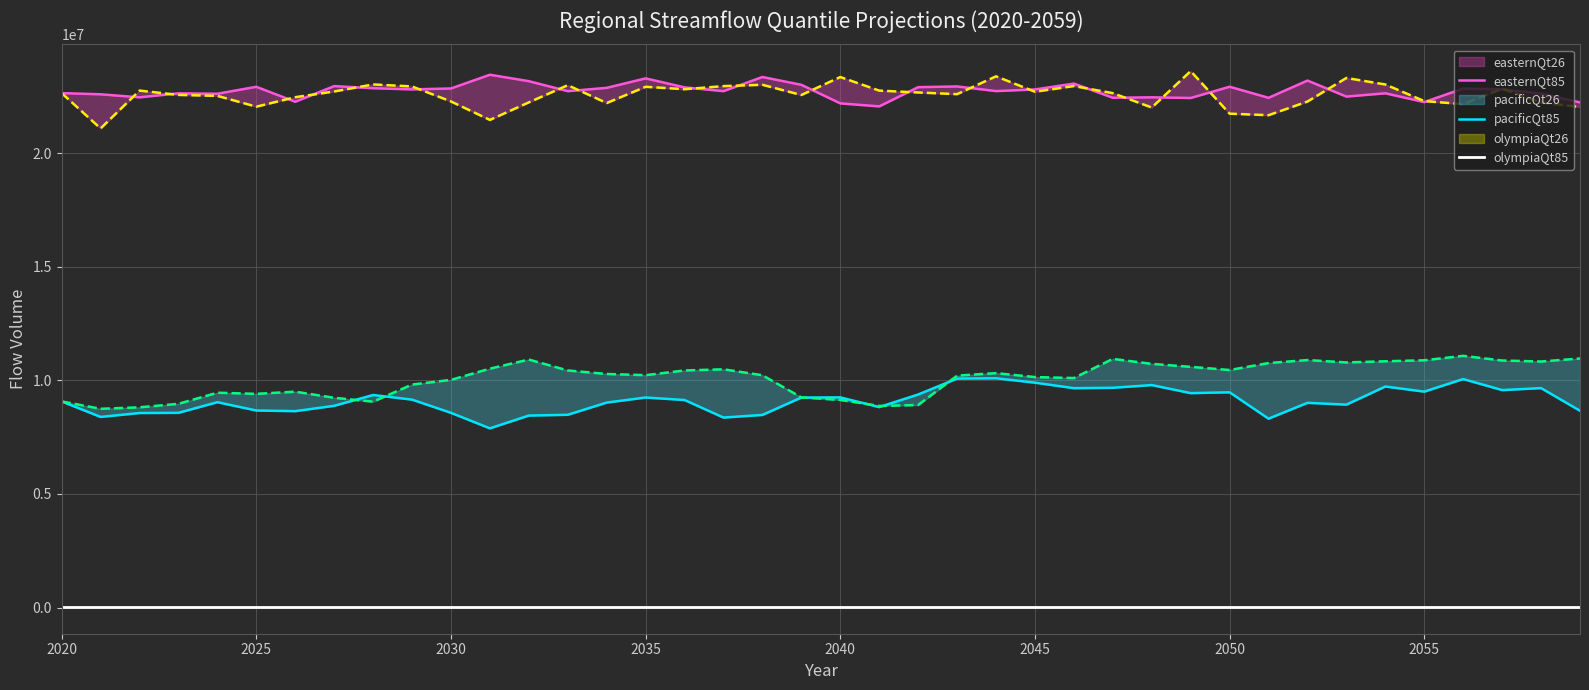

True or false: easternQt85 has more than 1 interior local peaks.

True